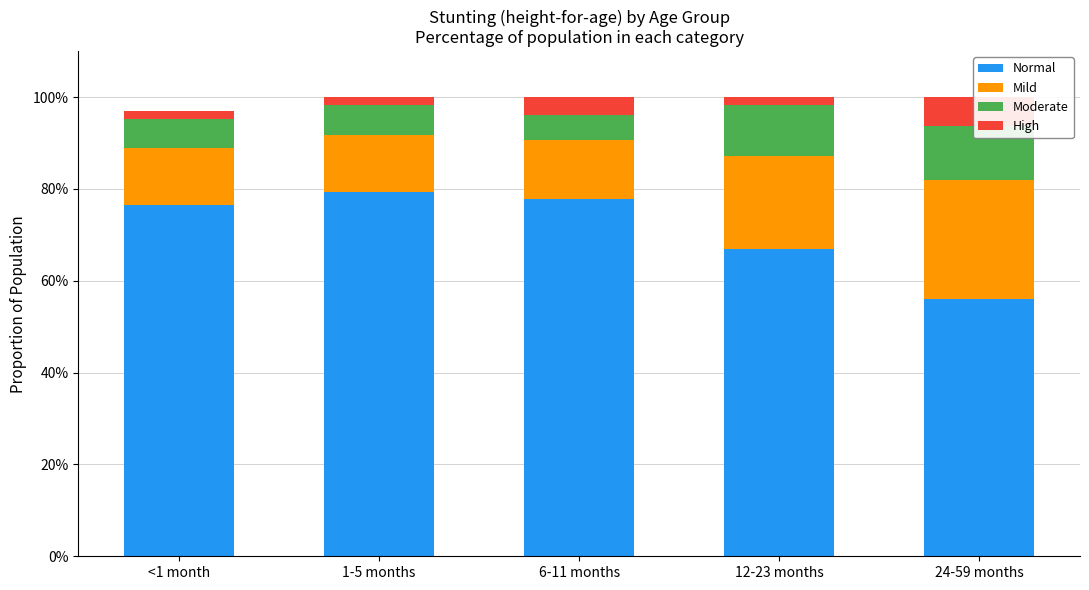

Is it true that Mild equals 0.1 at <1 month?

False